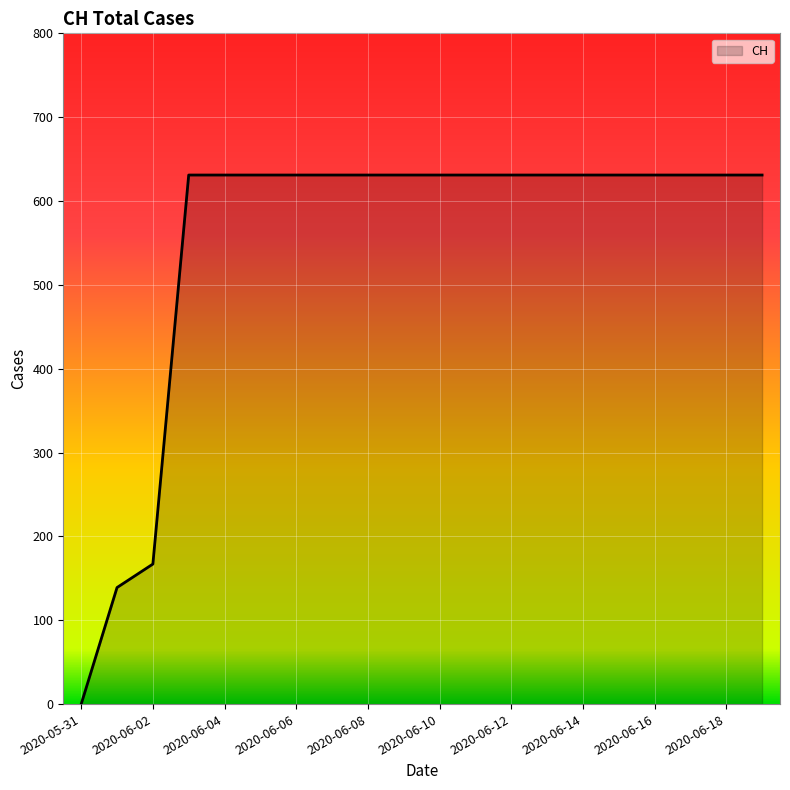

What is the difference between the maximum and minimum values?

631